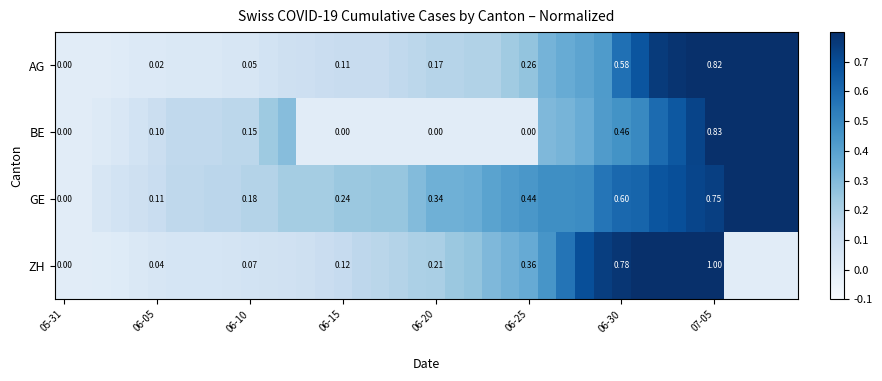

At how many categories does at least one series exceed 0?

38